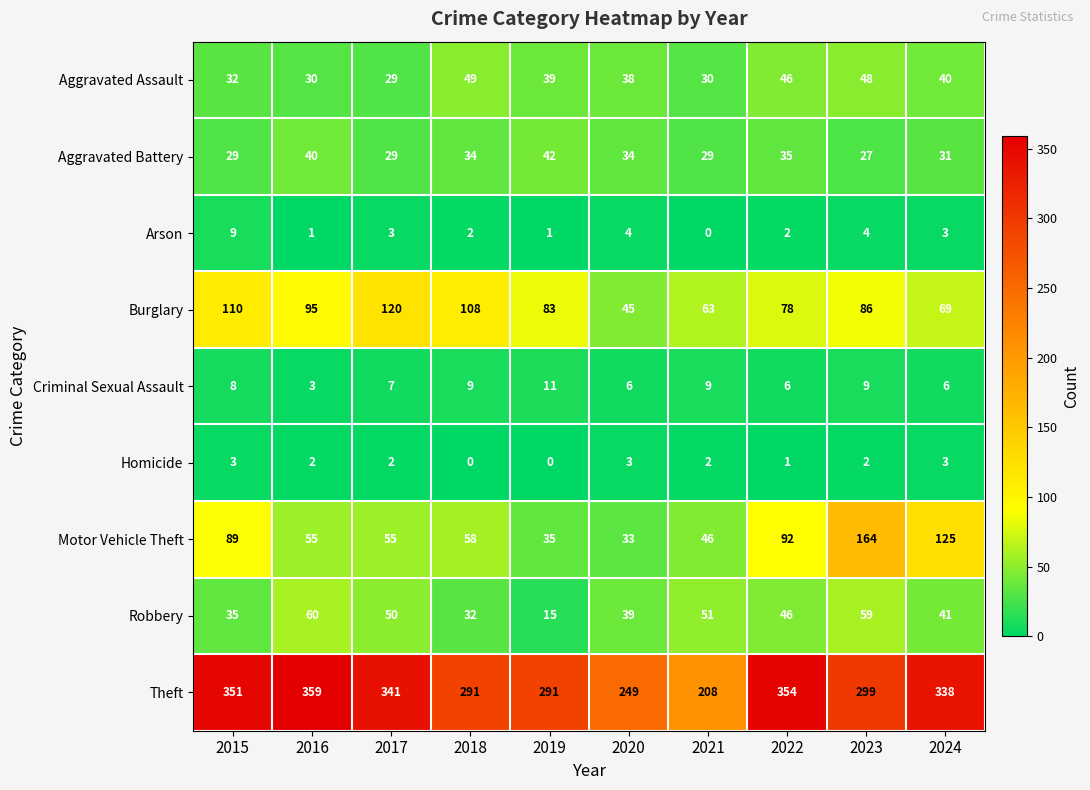

What is the total value across all series at 2020?

451